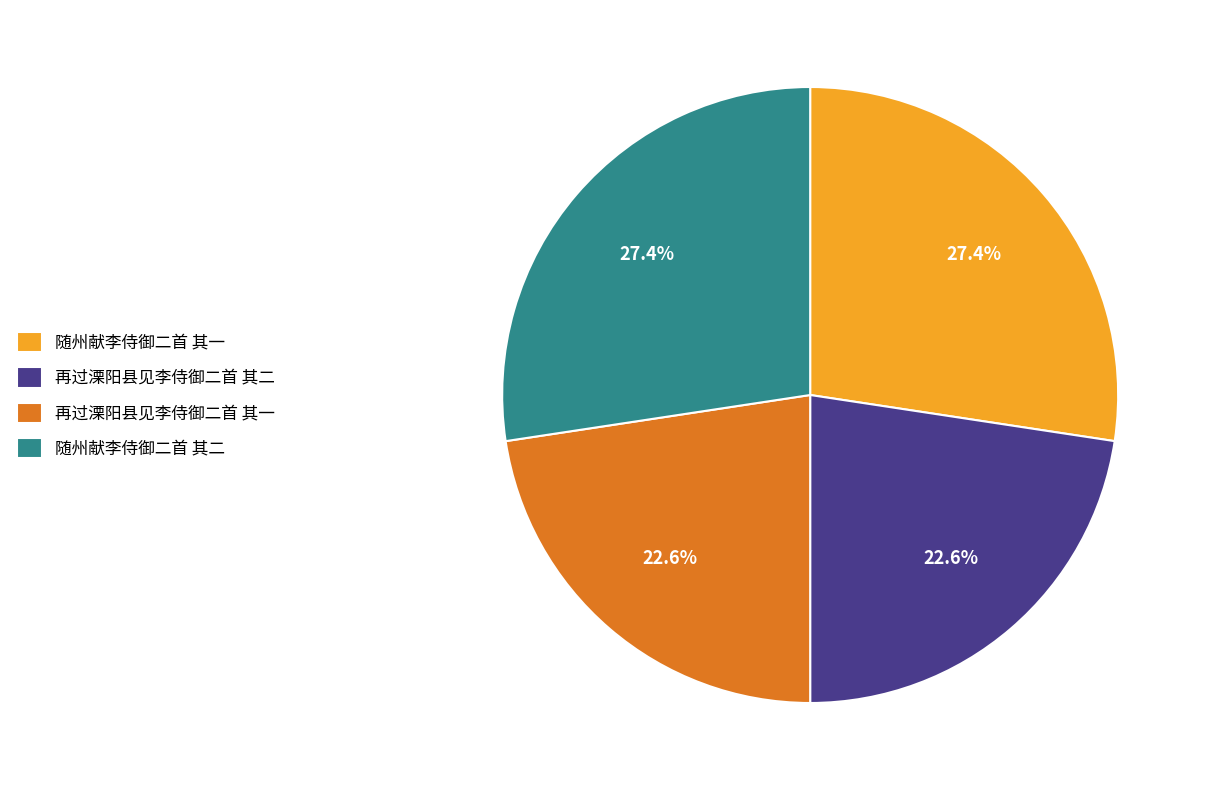

Is it true that 再过溧阳县见李侍御二首 其二 is 23% of the pie?

True